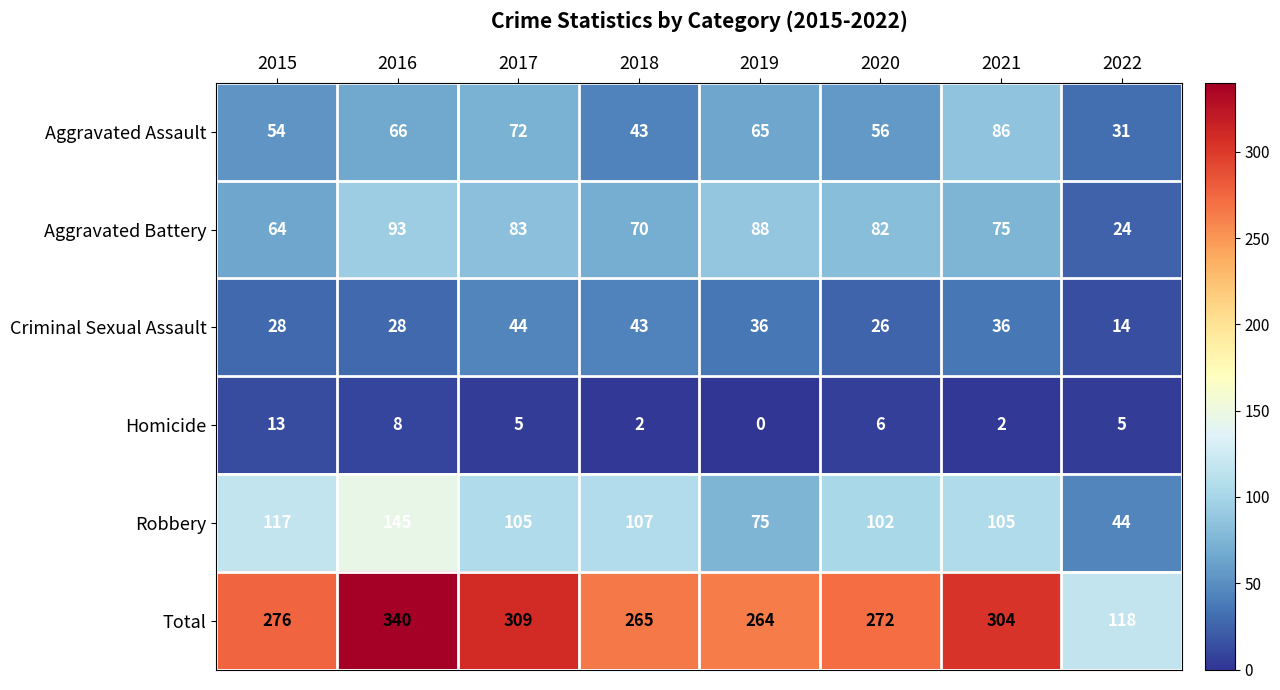

What is the difference between the maximum and minimum values in the Criminal Sexual Assault series?

30